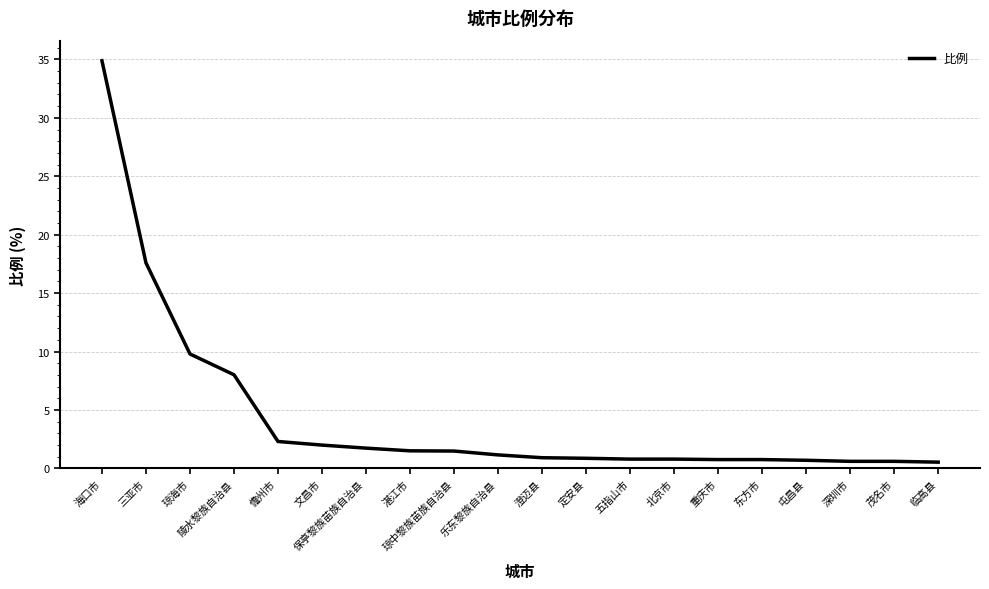

True or false: the data shows 0.8 at 五指山市.

True